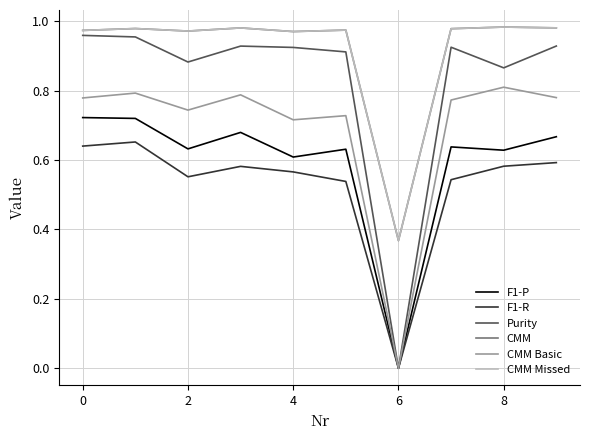

True or false: CMM and F1-R intersect in this chart.

False